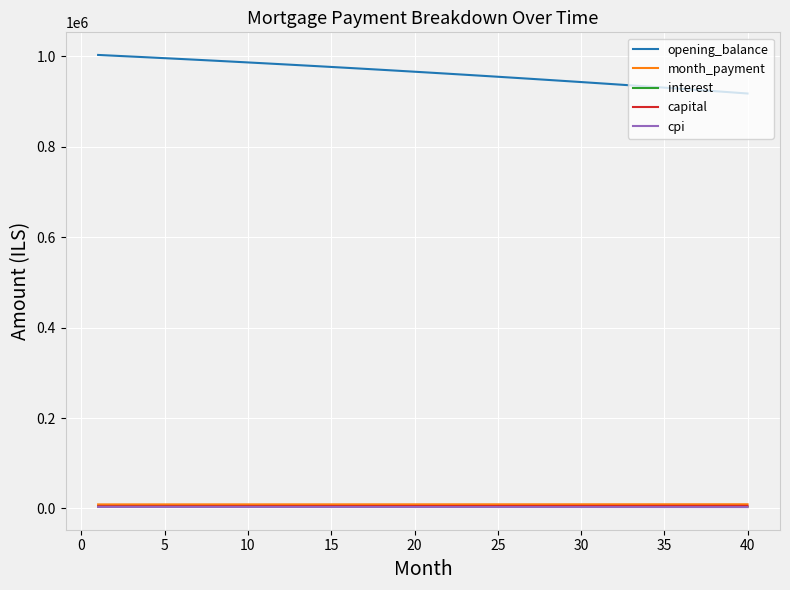

Which series has the widest spread of values?

opening_balance